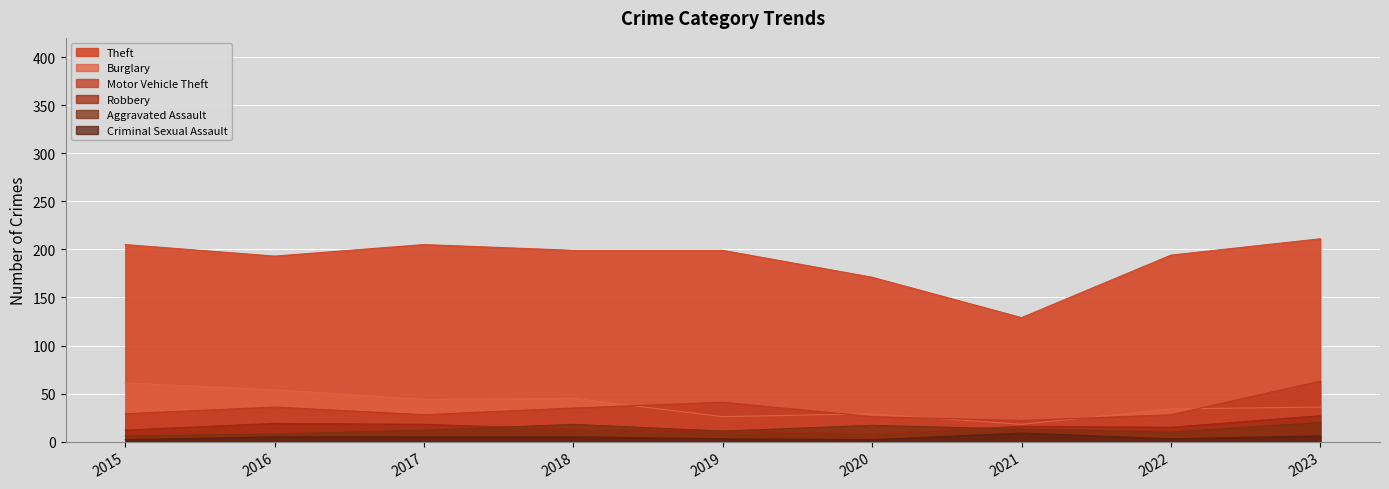

What is the difference between the maximum and minimum values in the Theft series?

82